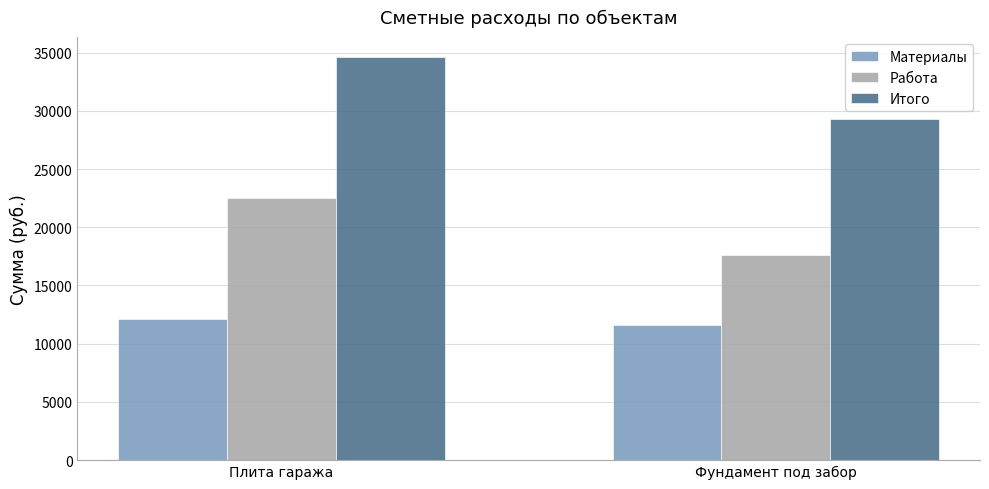

Between Плита гаража and Фундамент под забор, which series saw the biggest shift?

Итого